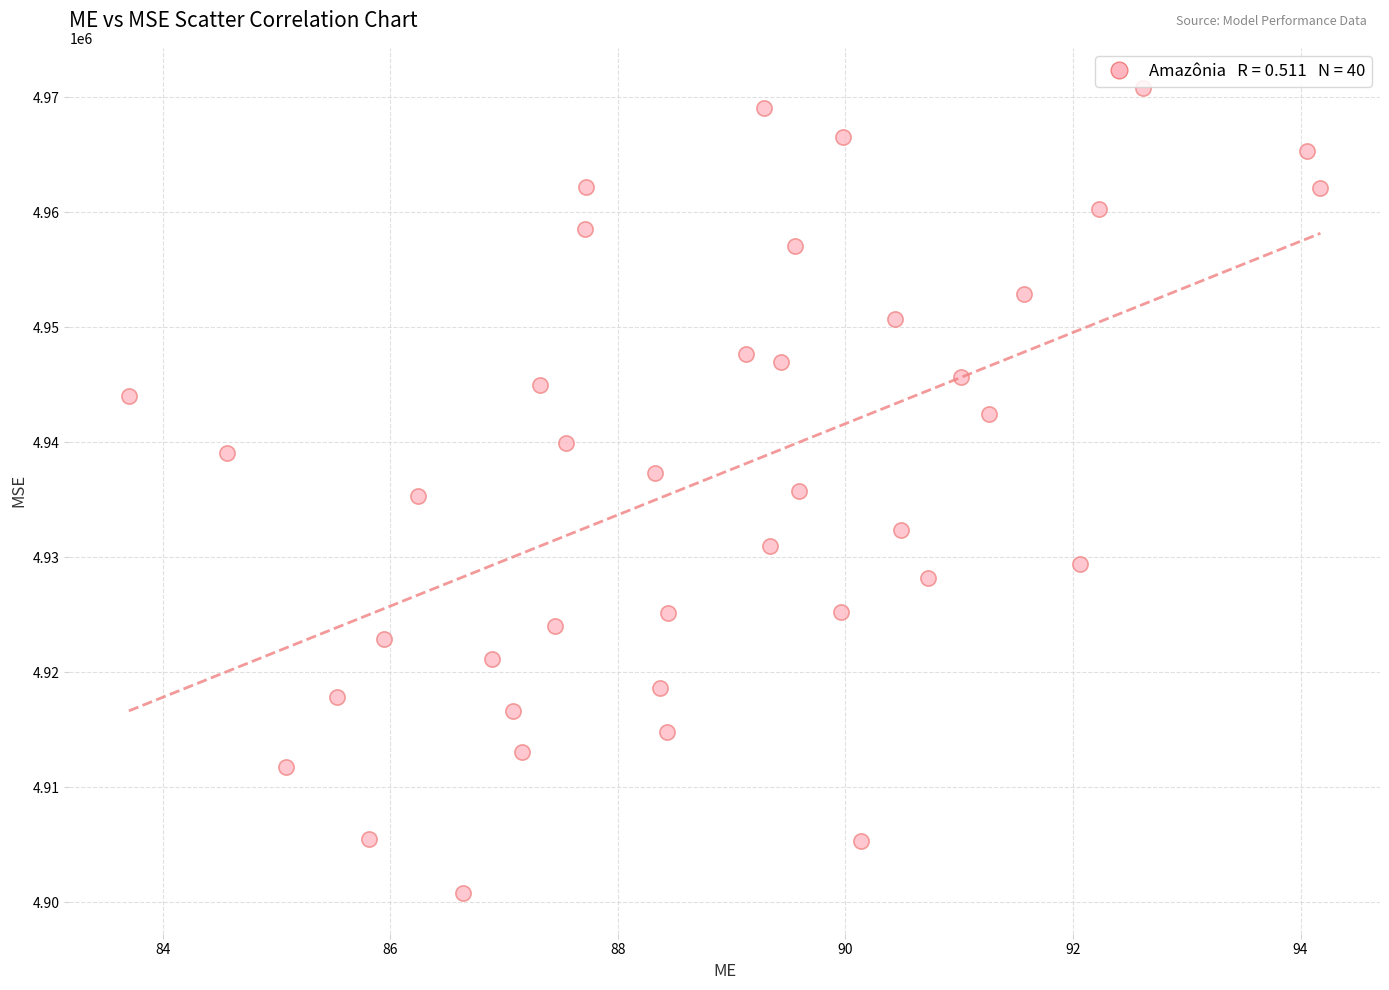

What is the range of X values (max minus min)?

10.5